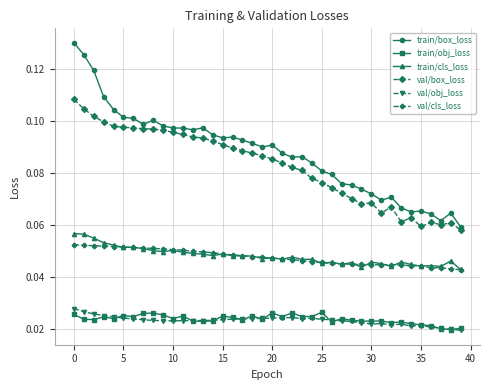

Which series has the largest range (max minus min)?

train/box_loss